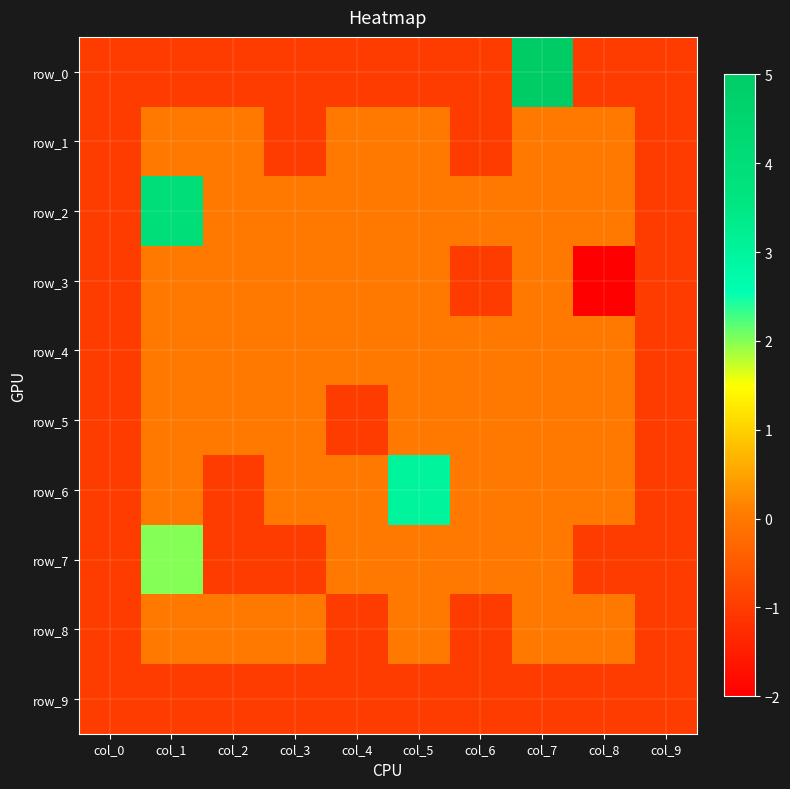

Reading right to left, extract all data points from this chart.

row_0: -1	-1	5	-1	-1	-1	-1	-1	-1	-1
row_1: -1	0	0	-1	0	0	-1	0	0	-1
row_2: -1	0	0	0	0	0	0	0	4	-1
row_3: -1	-2	0	-1	0	0	0	0	0	-1
row_4: -1	0	0	0	0	0	0	0	0	-1
row_5: -1	0	0	0	0	-1	0	0	0	-1
row_6: -1	0	0	0	3	0	0	-1	0	-1
row_7: -1	-1	0	0	0	0	-1	-1	2	-1
row_8: -1	0	0	-1	0	-1	0	0	0	-1
row_9: -1	-1	-1	-1	-1	-1	-1	-1	-1	-1